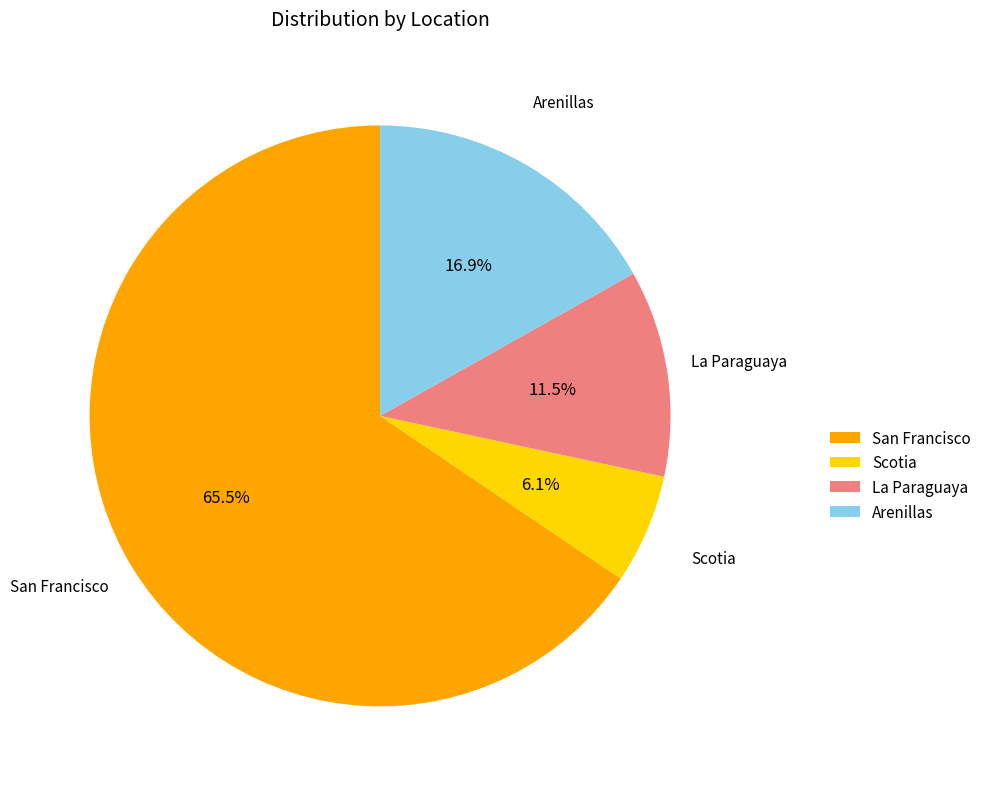

What percentage is the Arenillas slice, to the nearest percent?

17%